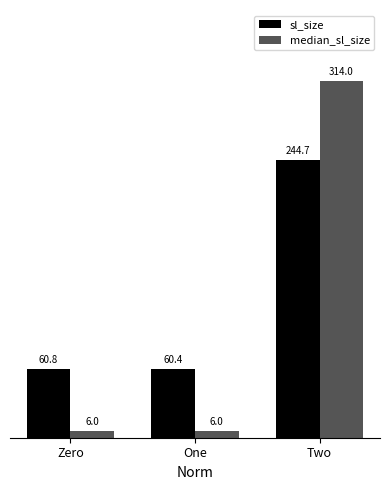

Which series has the largest range (max minus min)?

median_sl_size